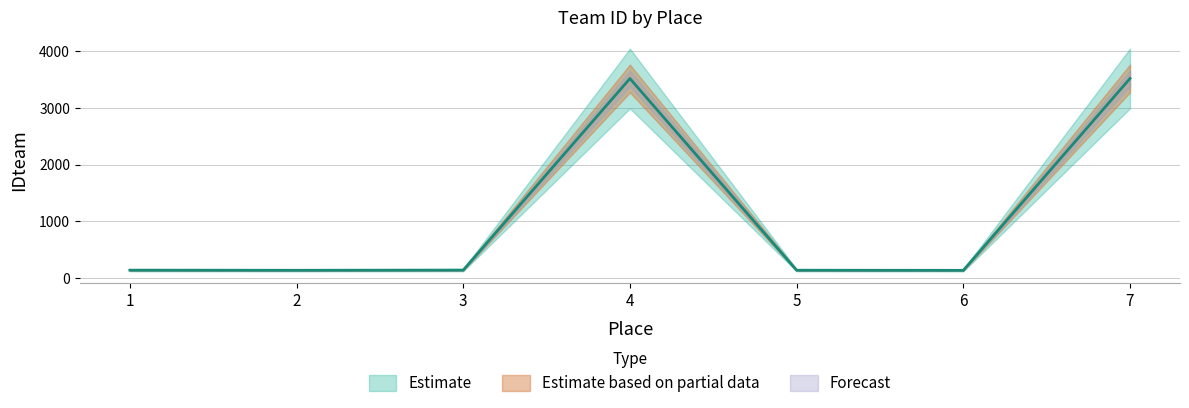

List the labels in order of value, smallest first.

6, 2, 5, 1, 3, 4, 7